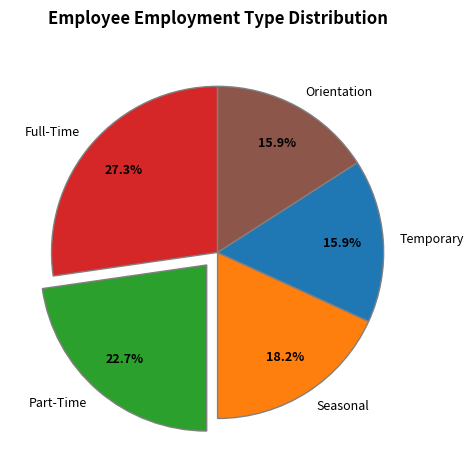

Combined, what portion of the pie is Temporary and Part-Time?

38.6%